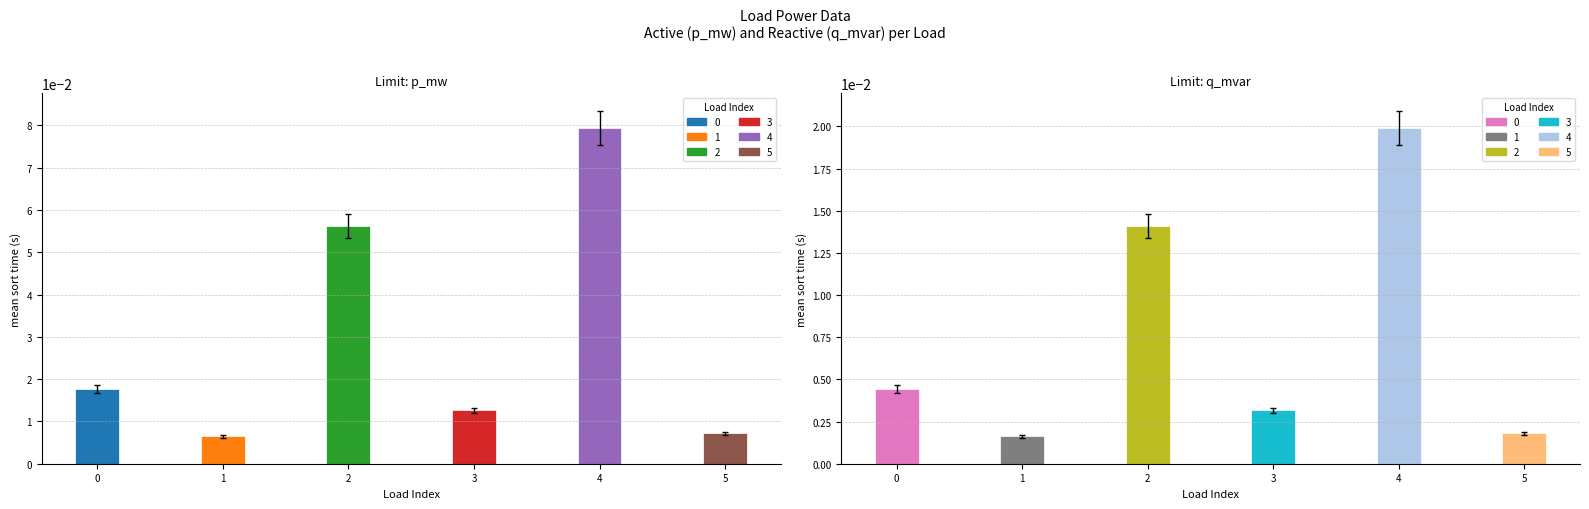

Reading right to left, transcribe all the data shown in this chart.

p_mw: 0.0	0.1	0.0	0.1	0.0	0.0
q_mvar: 0.0	0.0	0.0	0.0	0.0	0.0